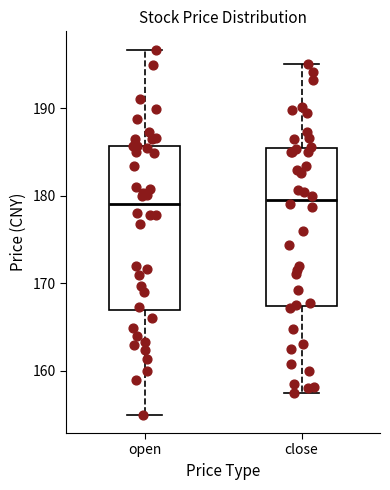

Reading left to right, transcribe this box plot: for each box, give where its median line is, the range the box spans, and where its two whiskers end, as read against the y-axis. The values are not printed on the chart, so give them approximately, as read against the axis.

open: median 179, box 167 to 186, whiskers 155 to 197
close: median 179, box 167 to 185, whiskers 158 to 195